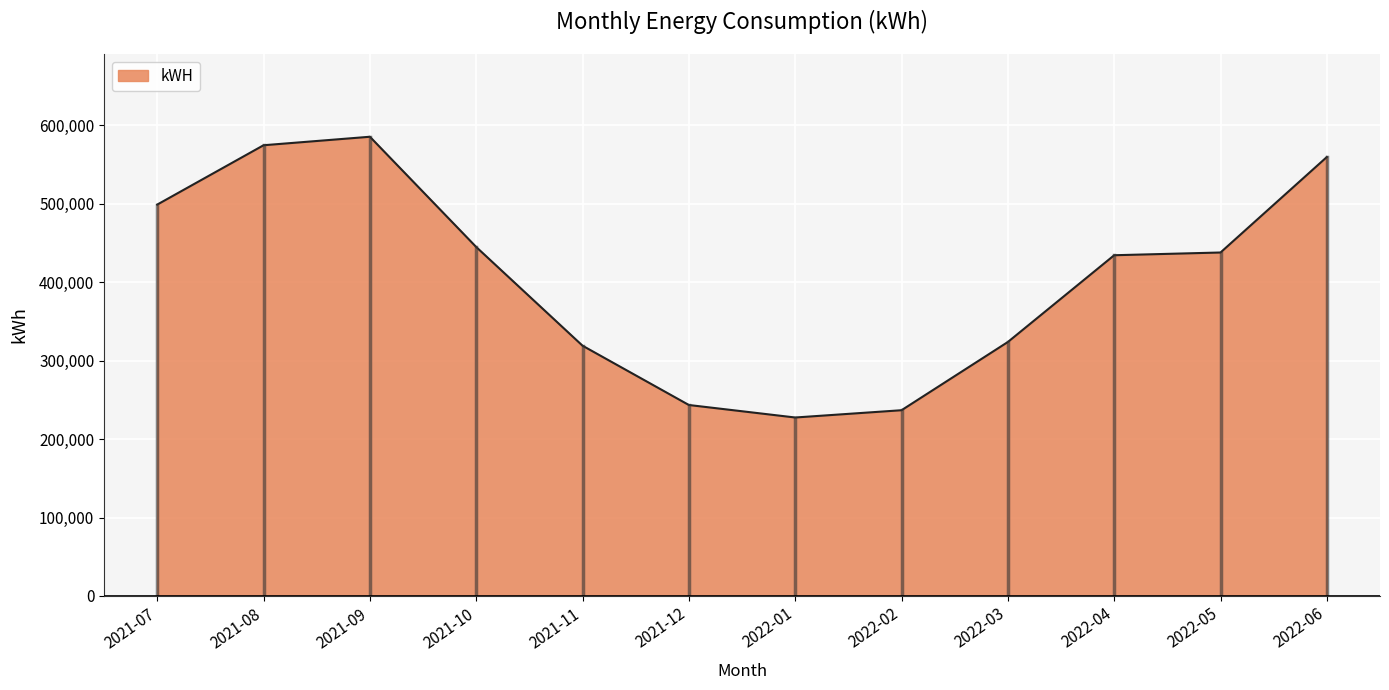

What is the minimum value shown in the chart?

227556